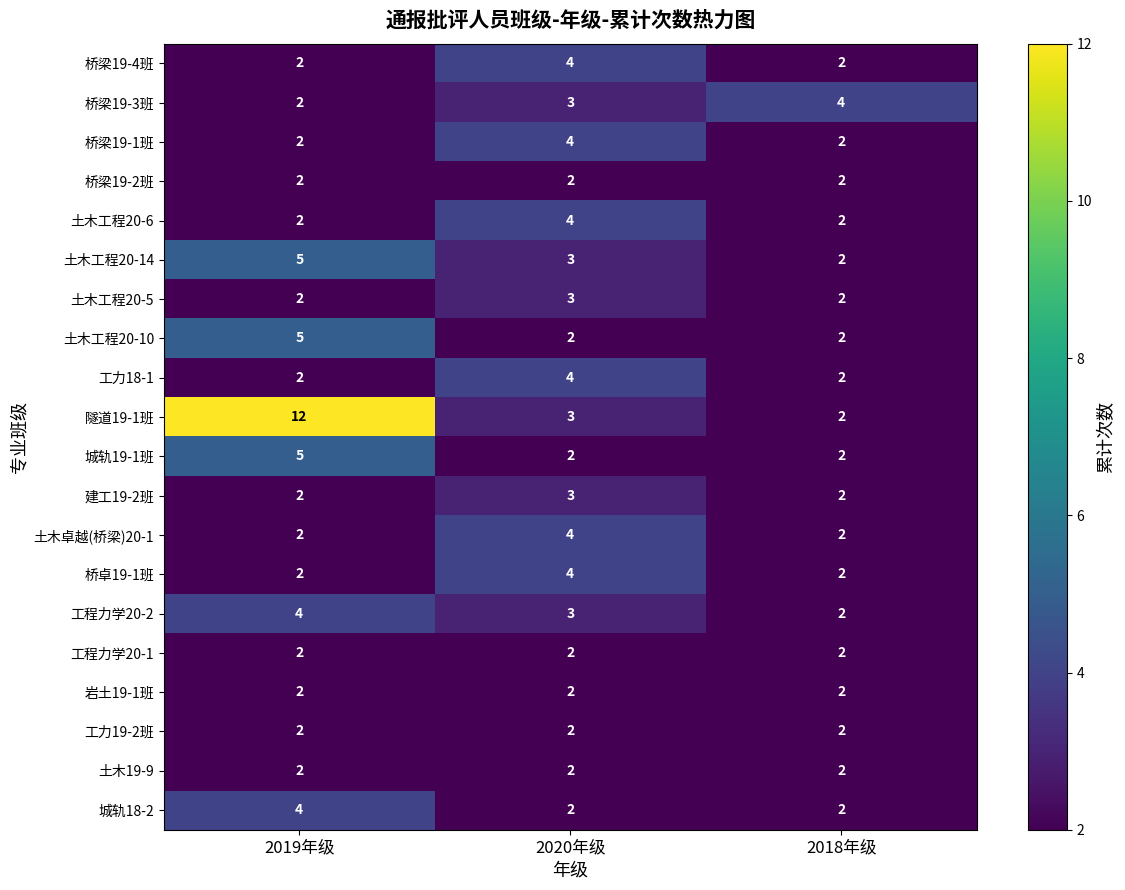

What is the average value of the 土木工程20-6 series?

3